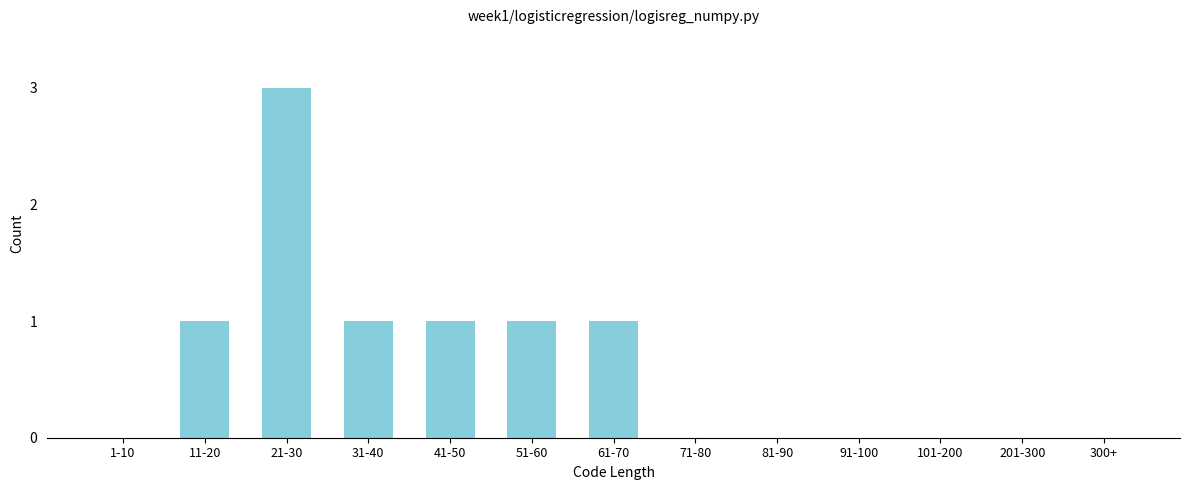

Reading left to right, transcribe all the data shown in this chart.

1-10=0	11-20=1	21-30=3	31-40=1	41-50=1	51-60=1	61-70=1	71-80=0	81-90=0	91-100=0	101-200=0	201-300=0	300+=0